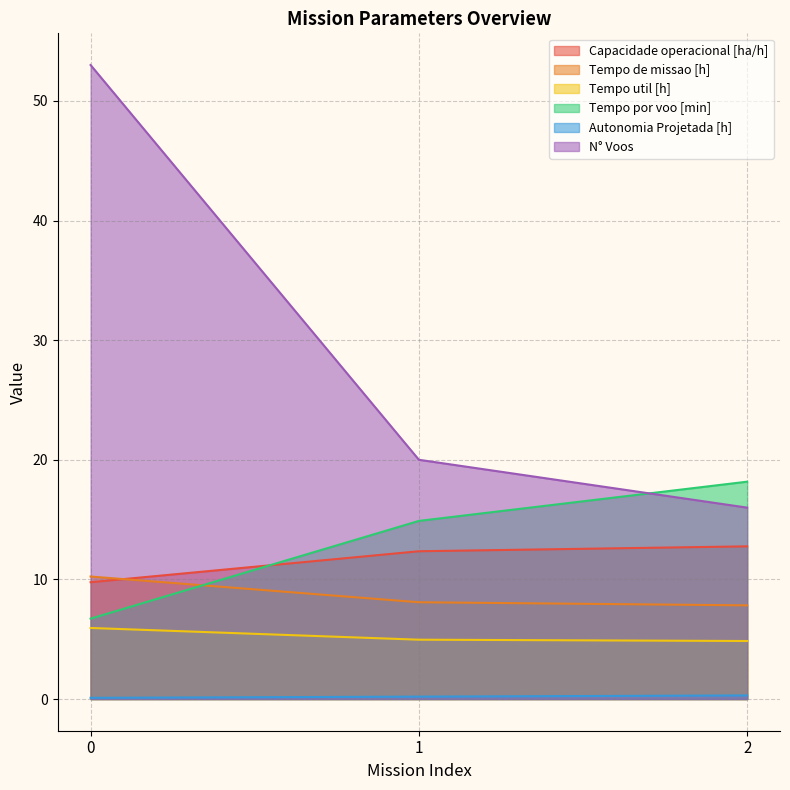

Is the value of Tempo por voo [min] at 2 greater than the value of Tempo de missao [h] at 2?

Yes